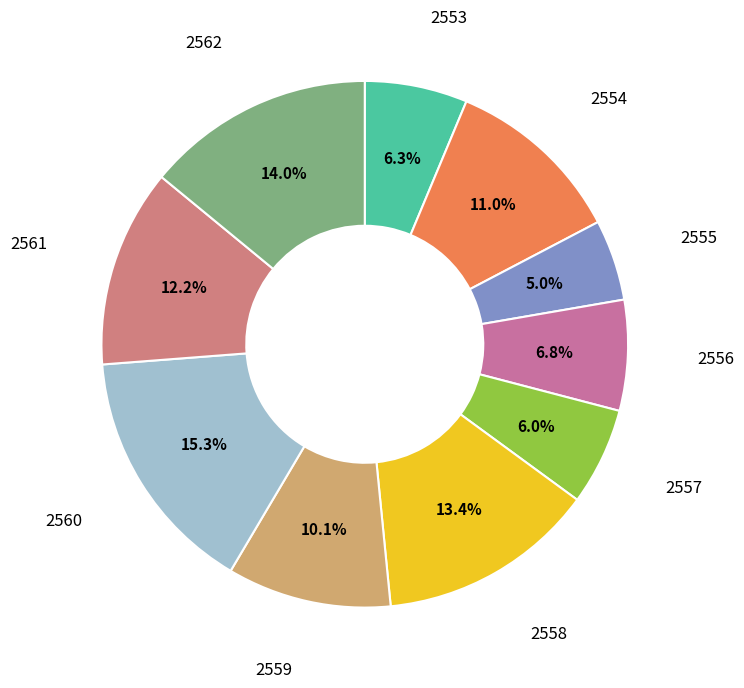

How many slices are in this pie chart?

10